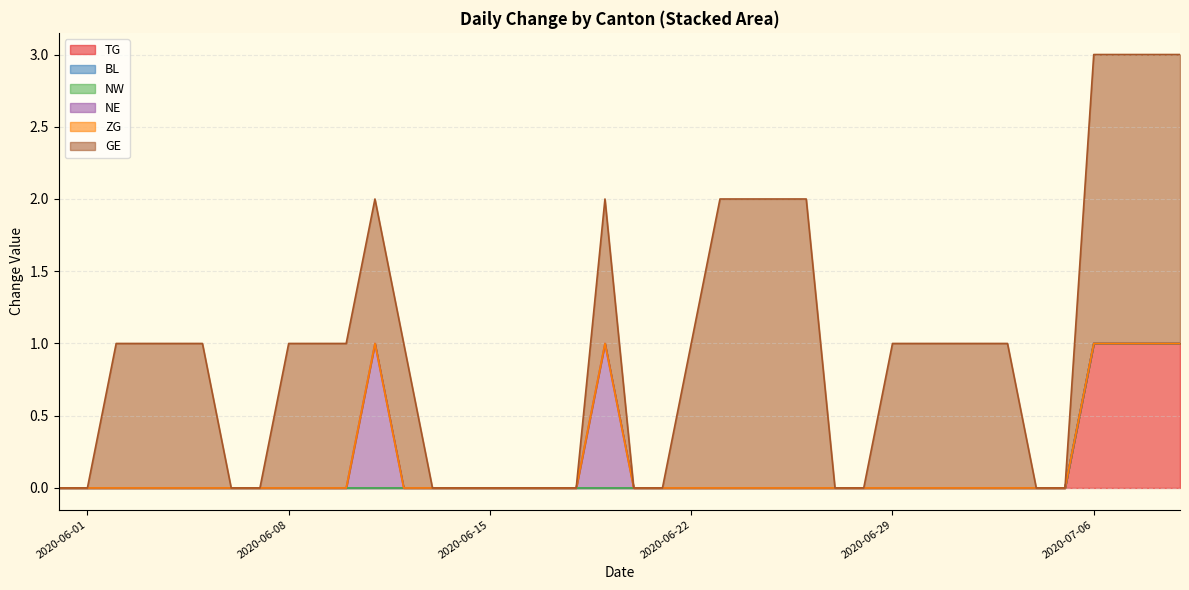

Does the chart have visible grid lines?

Yes